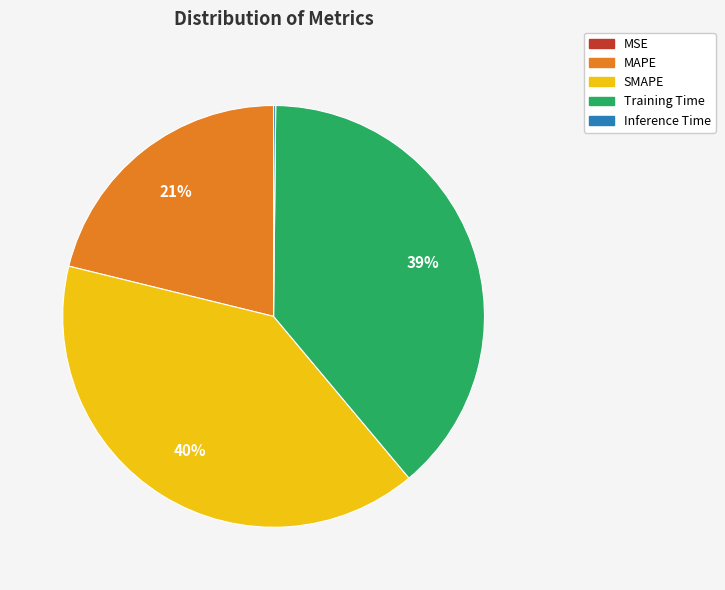

Does Training Time account for over 50% of the chart?

No